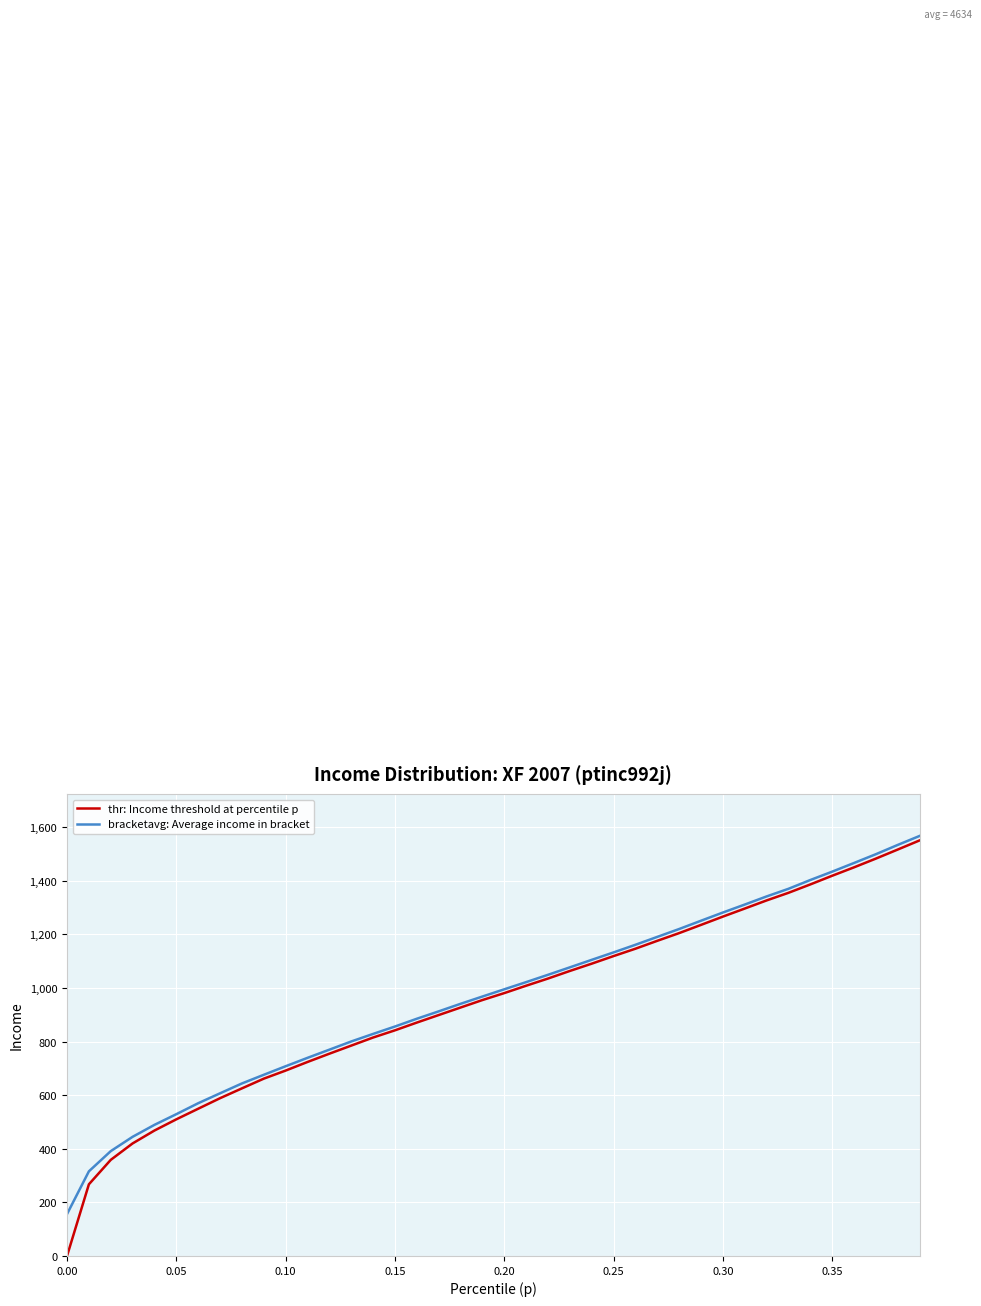

True or false: bracketavg: Average income in bracket has more than 1 points higher than both neighbors.

False